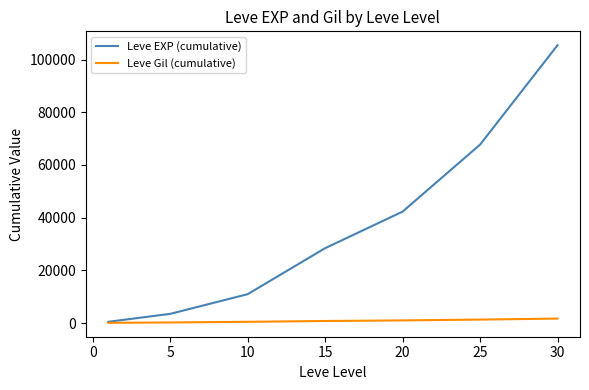

What is the highest value of the Leve EXP (cumulative) series?

105440.2